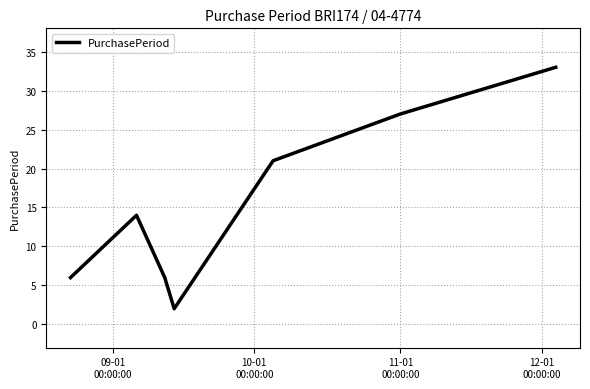

What is the difference between the second highest and minimum values?

25